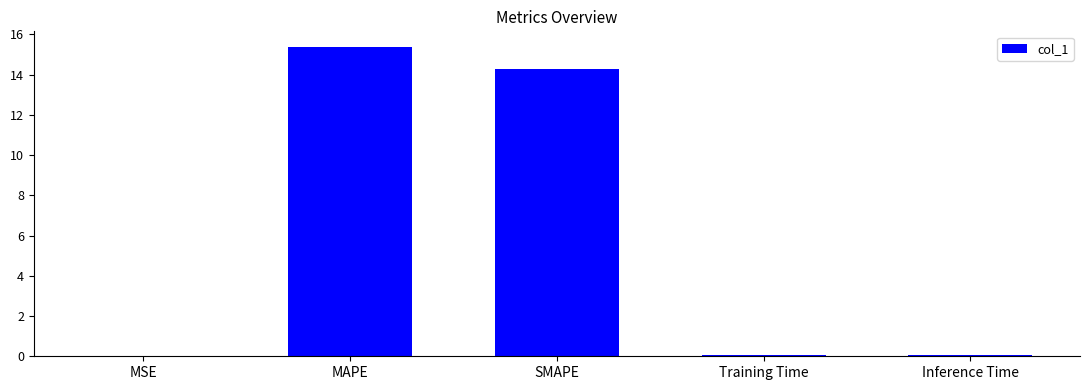

What is the change in value from MAPE to Inference Time?

-15.3